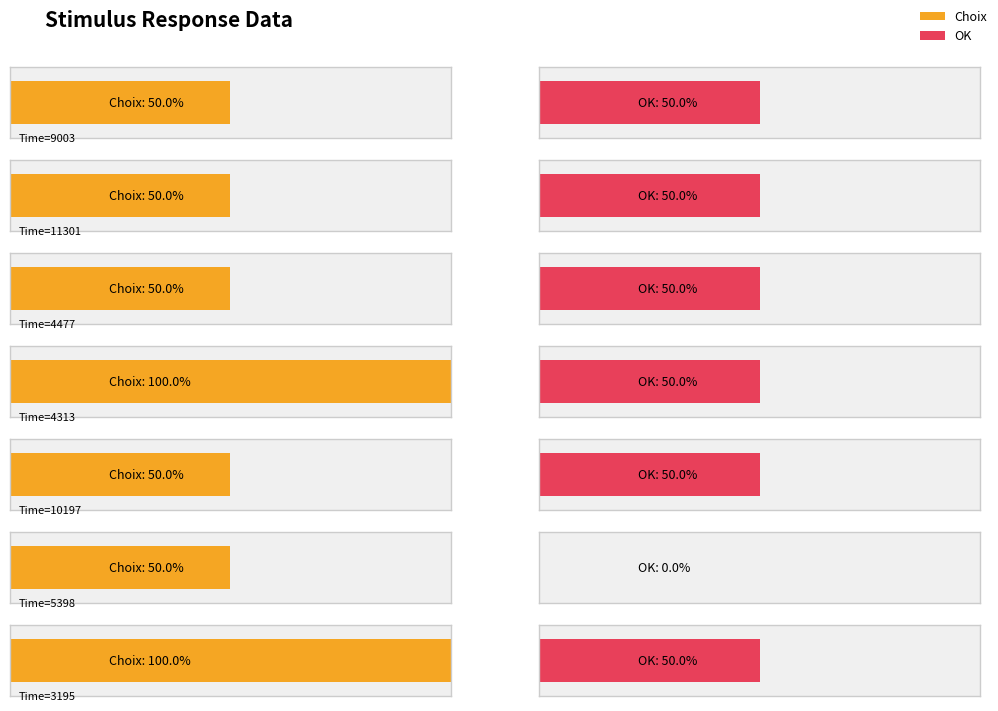

At which label does Choix reach its peak?

4313